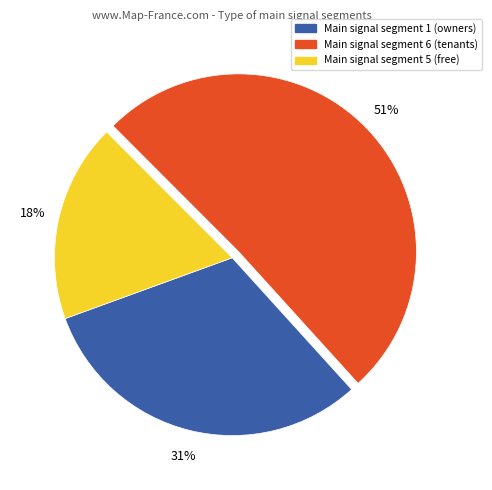

Does any single category account for the majority?

Yes